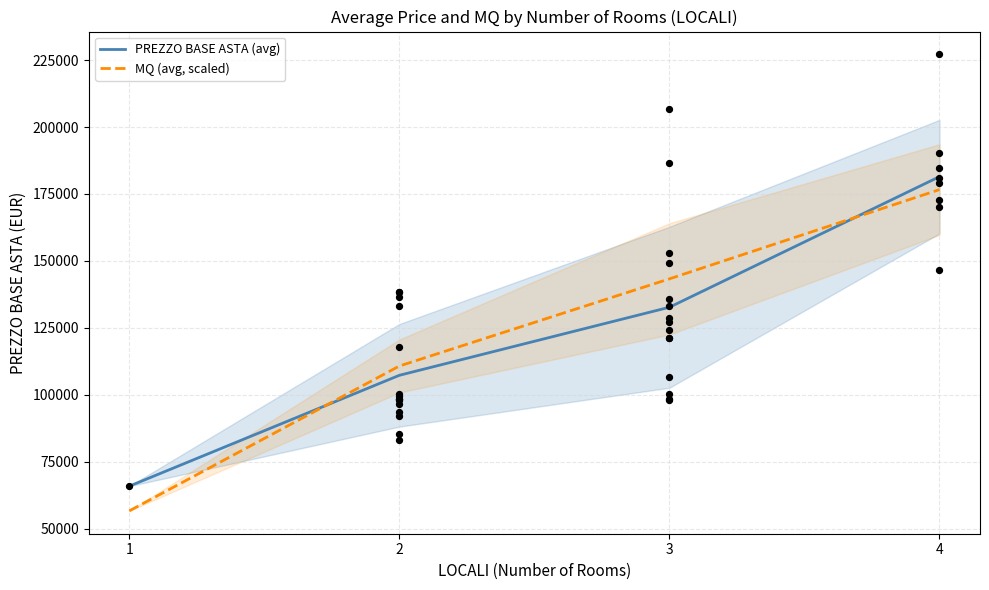

Which series reaches the minimum Y coordinate?

MQ (avg, scaled)